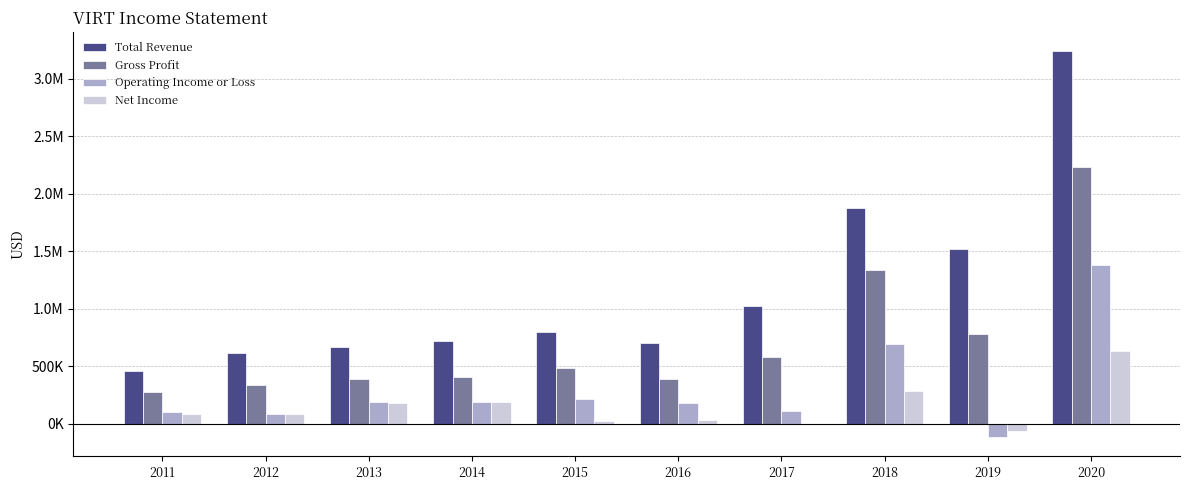

Are the bars horizontal?

No